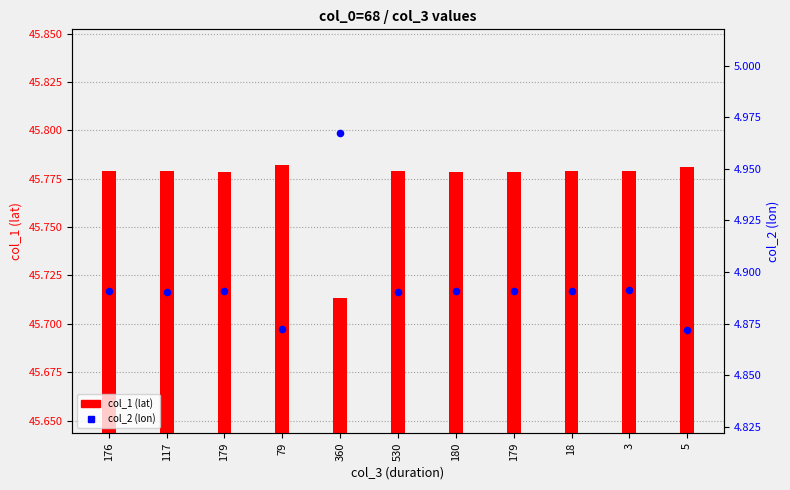

Which series reaches the maximum Y coordinate?

col_1 (lat)